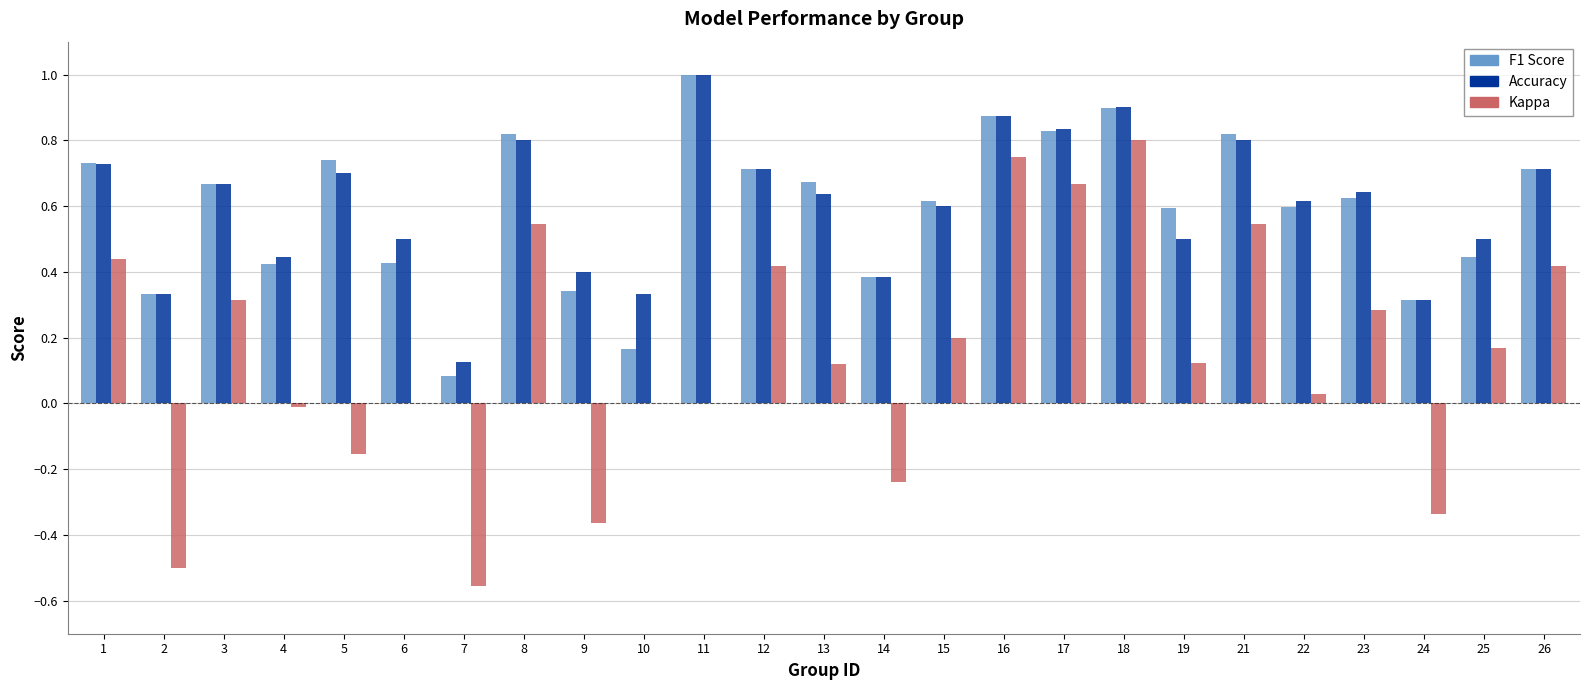

What is the total value across all series at 3?

1.6